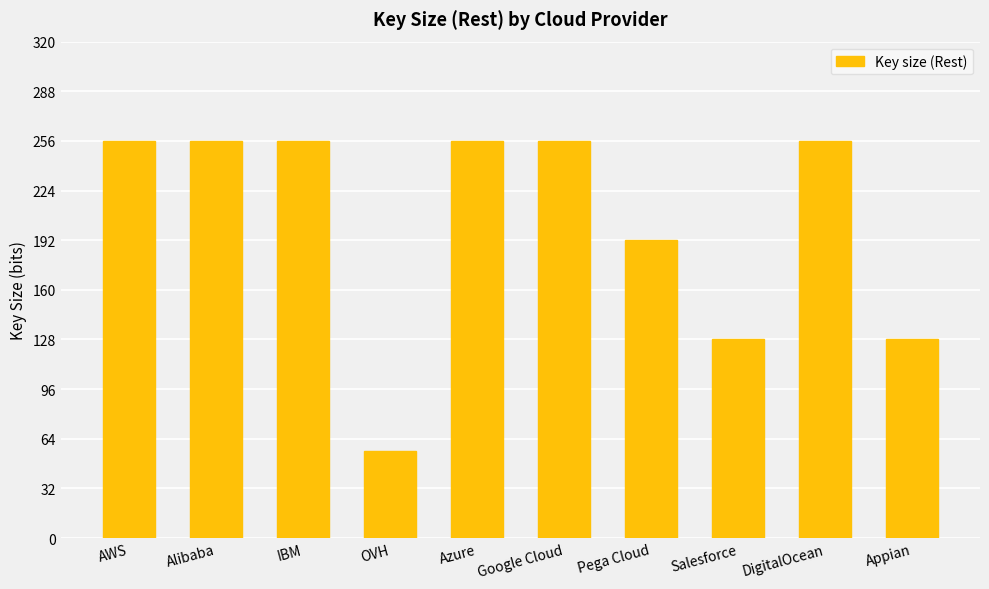

What is the minimum value shown in the chart?

56